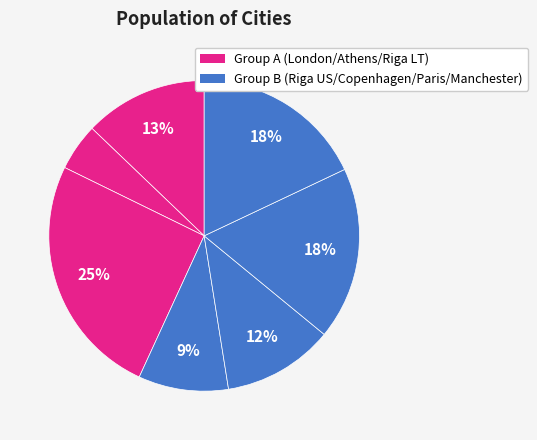

Count the number of slices in the pie.

7